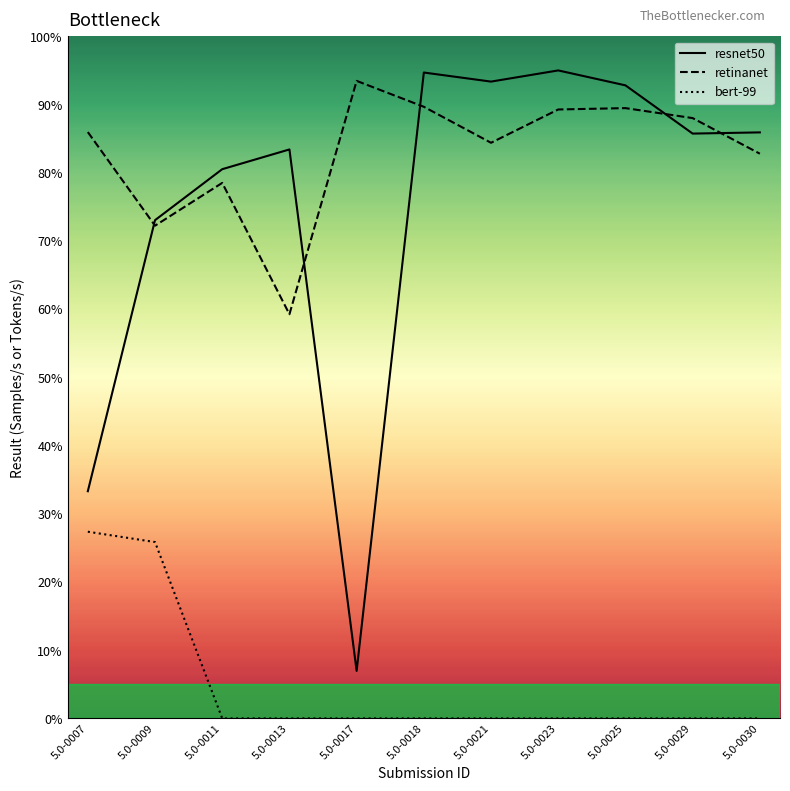

What is the difference between the resnet50 values at 5.0-0023 and 5.0-0011?

14.5